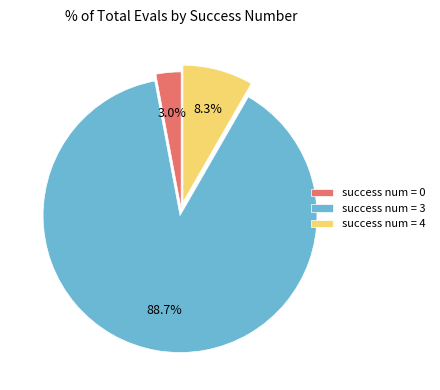

How much of the chart is everything except success num = 3?

11.3%